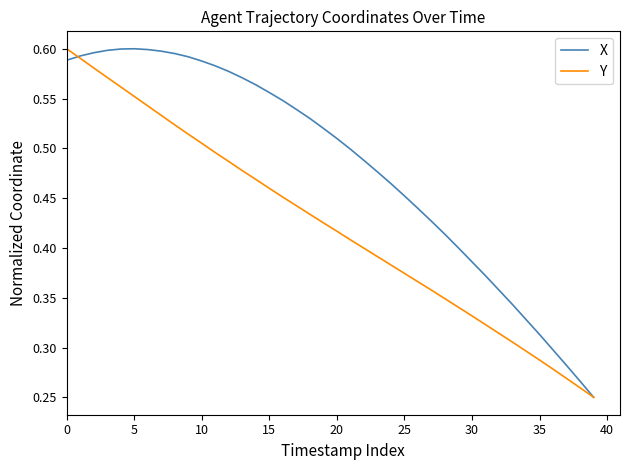

Rank the series by their average value, from lowest to highest.

Y, X